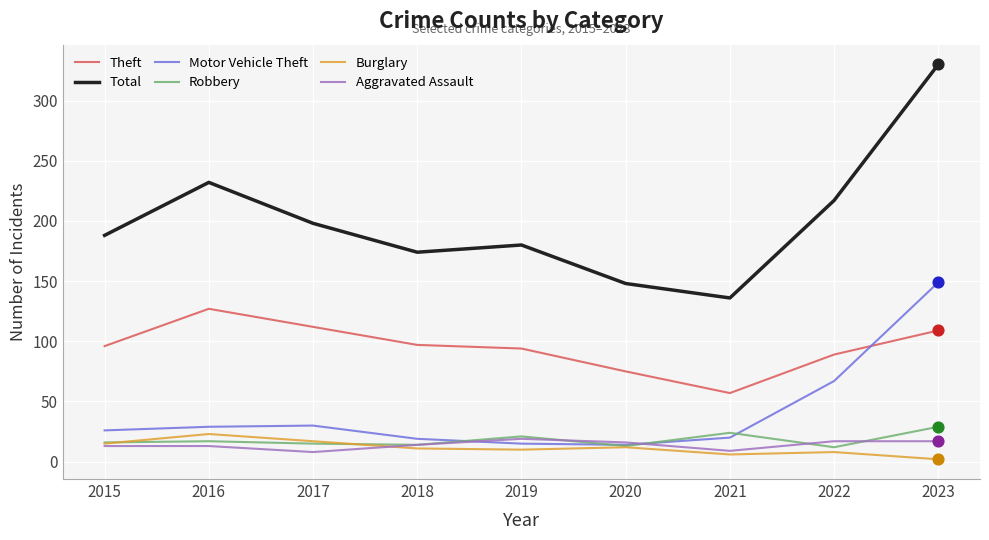

What is the difference between the highest and lowest values at 2016?

219